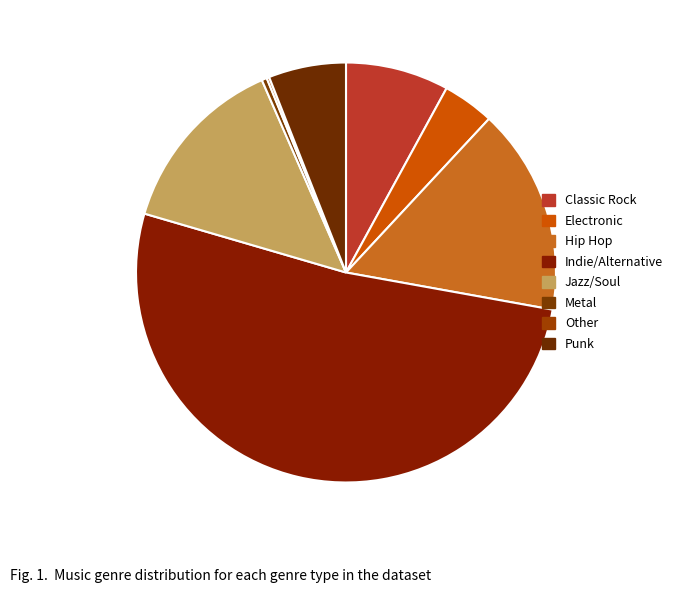

How many segments does this pie chart have?

8